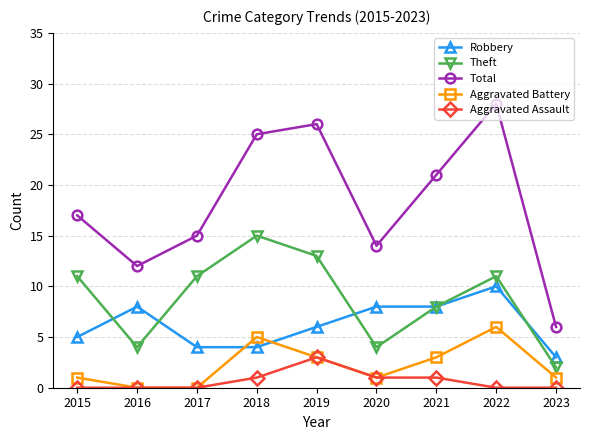

Count the Aggravated Assault values in the range 0 to 1.

8